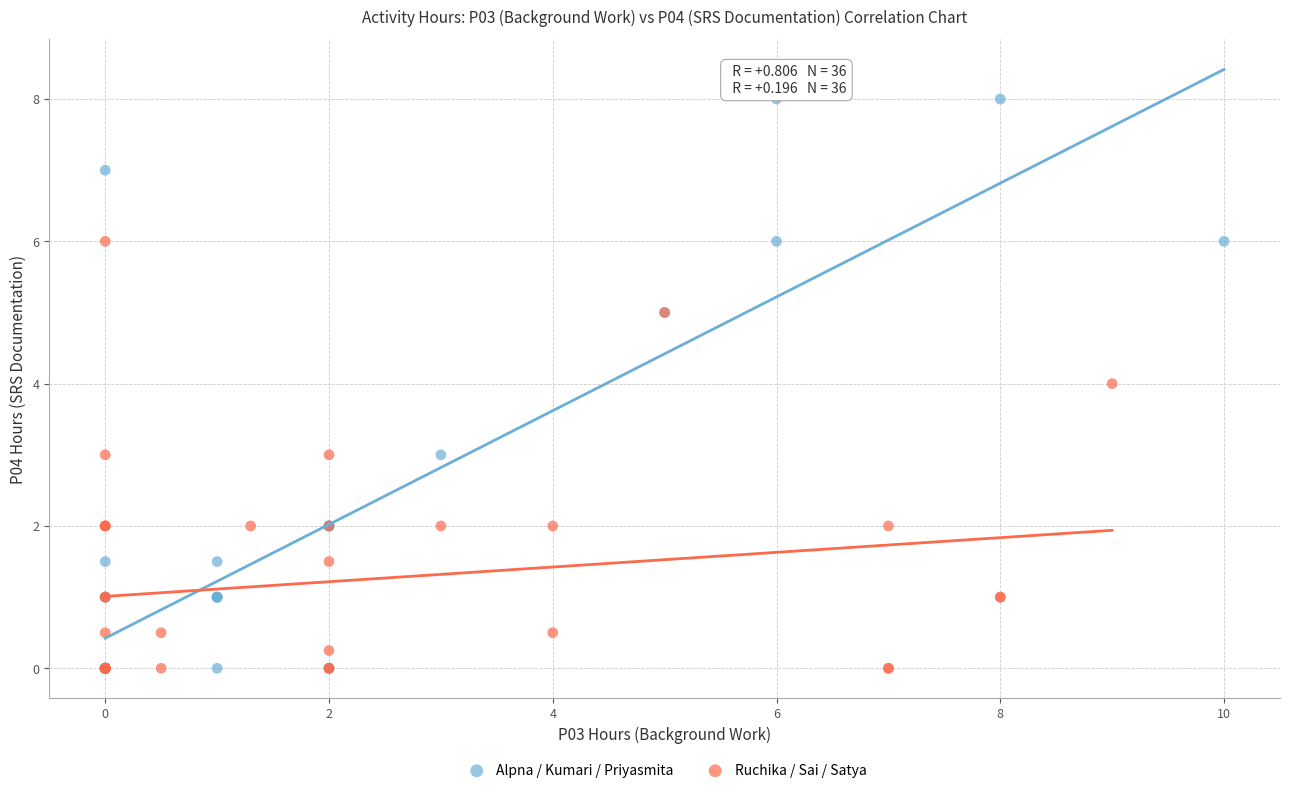

Which series has the largest Y range (max minus min)?

Alpna / Kumari / Priyasmita